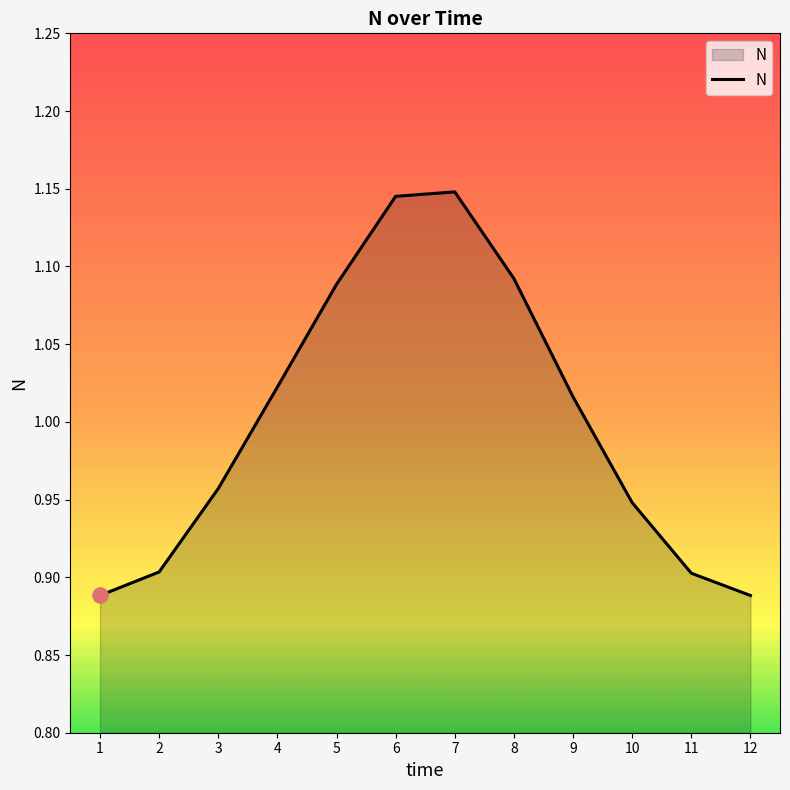

Which has a higher value, 3 or 6?

6